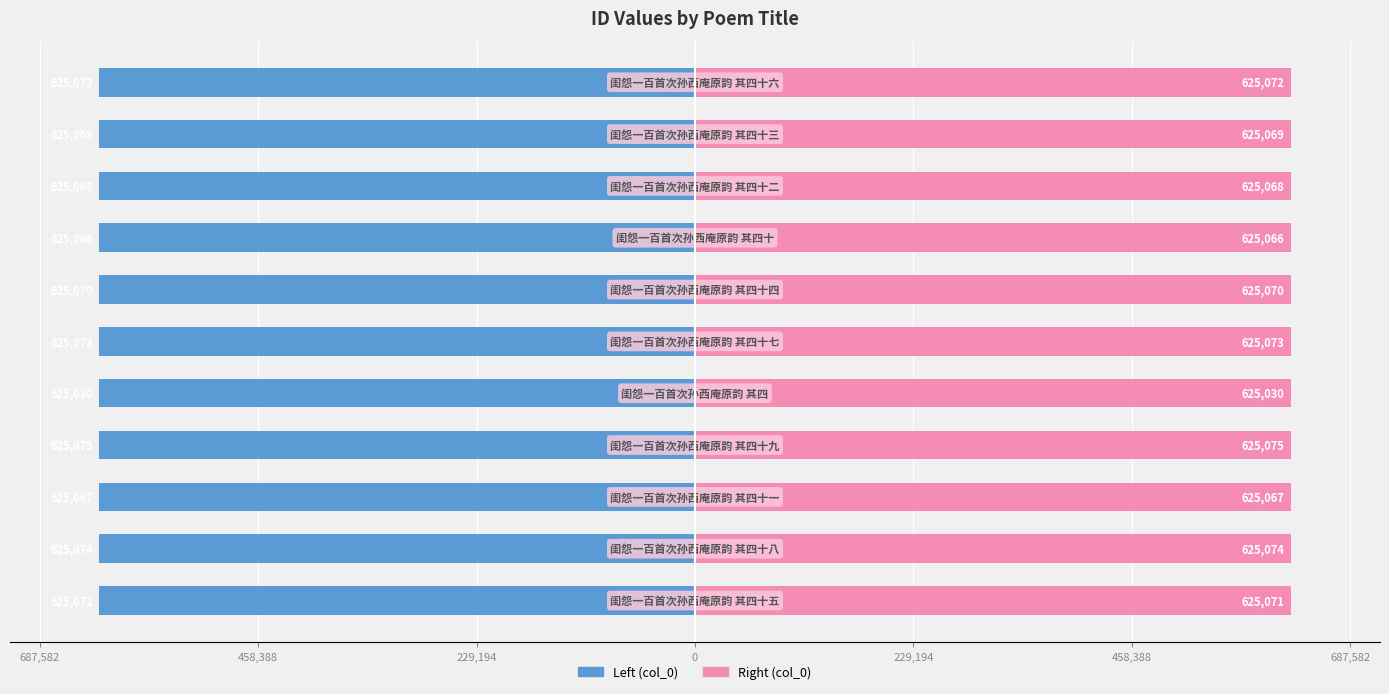

At how many categories does at least one series exceed -114964?

11